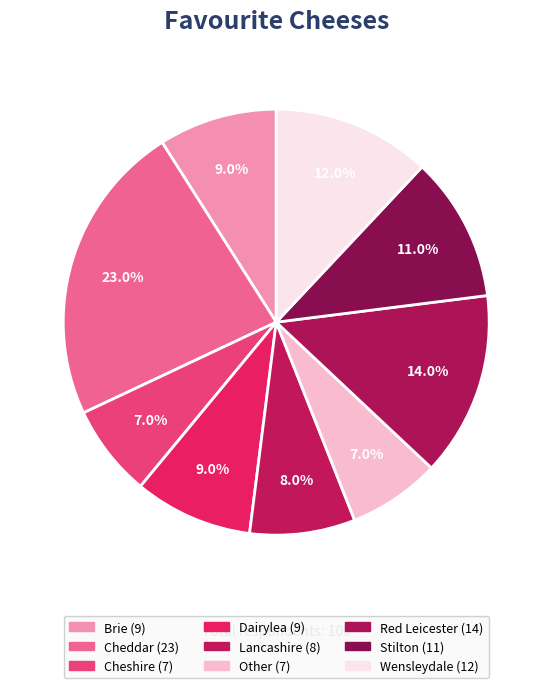

Is it true that Other is 1% of the pie?

False